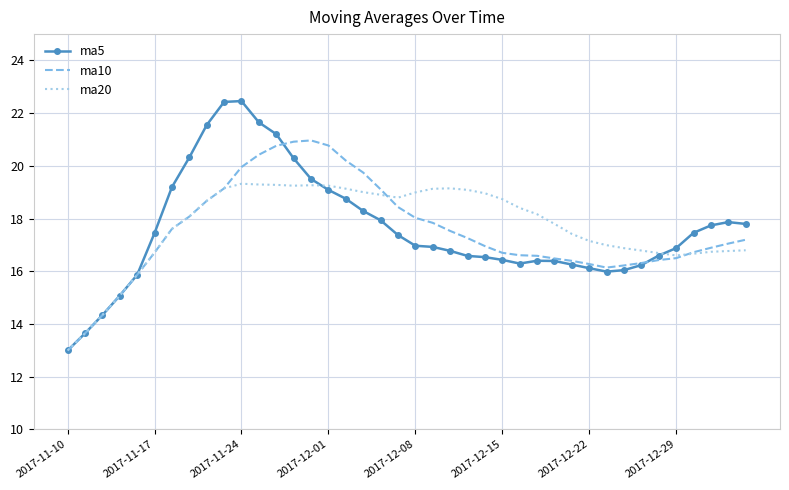

What is the minimum value shown in the chart?

13.0